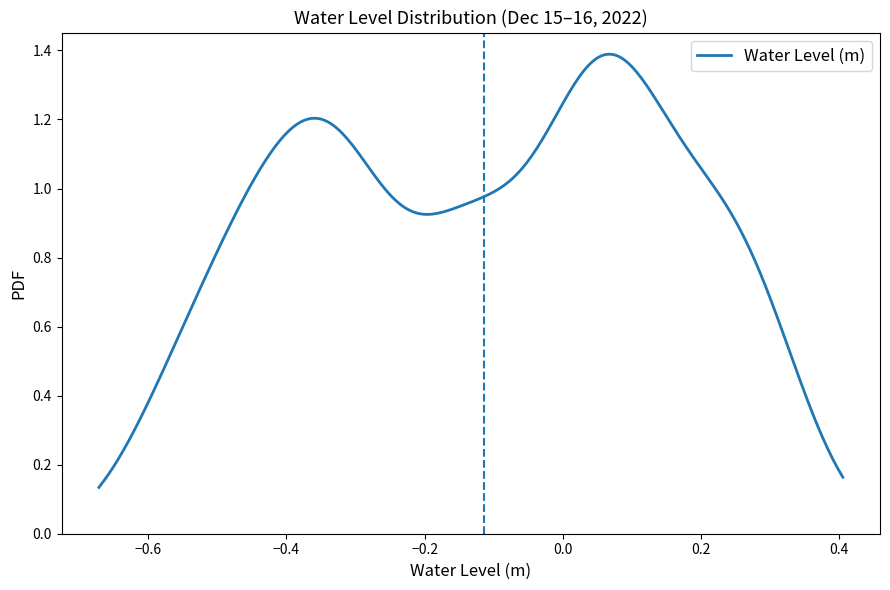

Does the chart display data point markers on the line(s)?

No